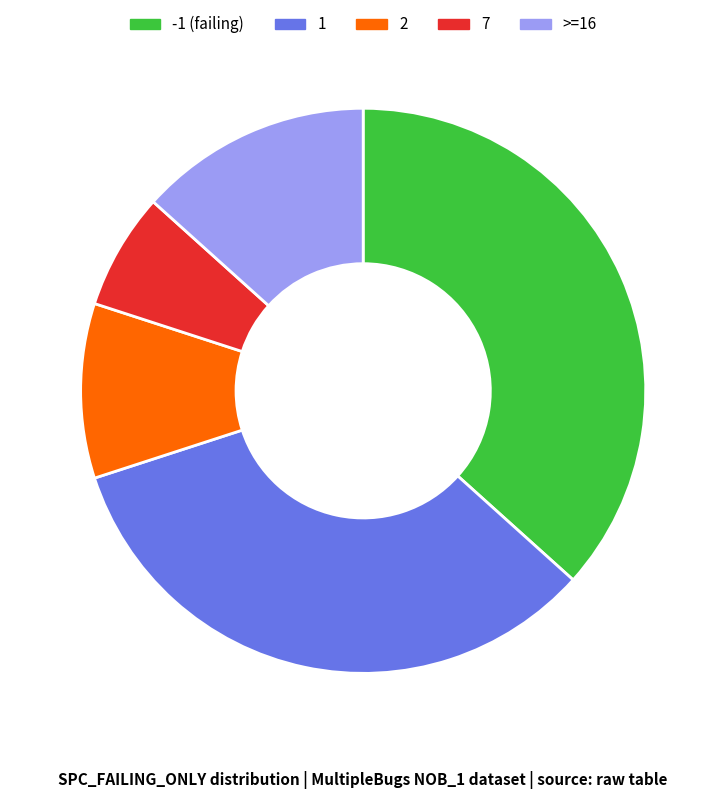

Between >=16 and 2, which is larger?

>=16